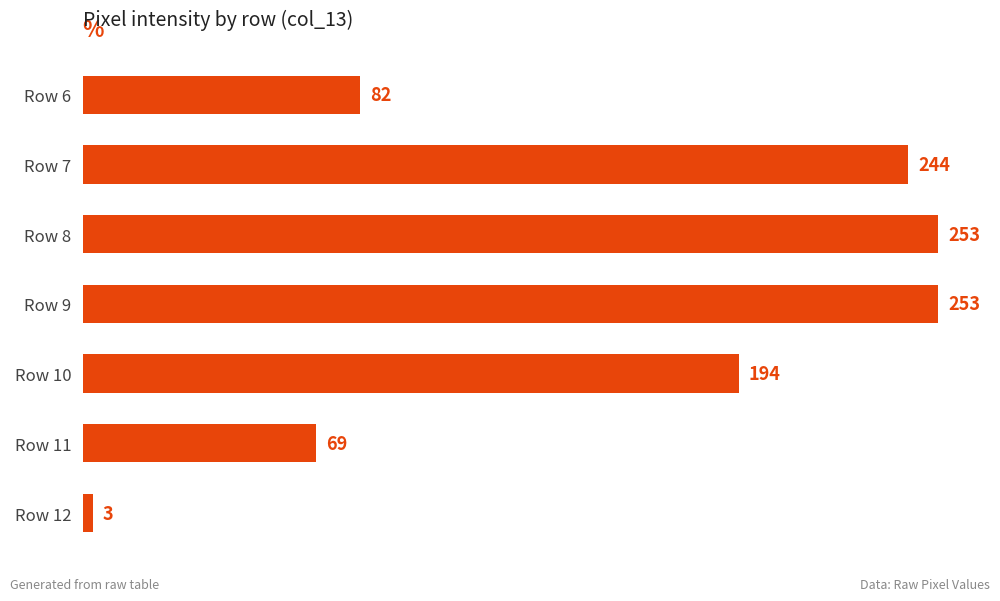

The value at Row 11 is 42. True or false?

False